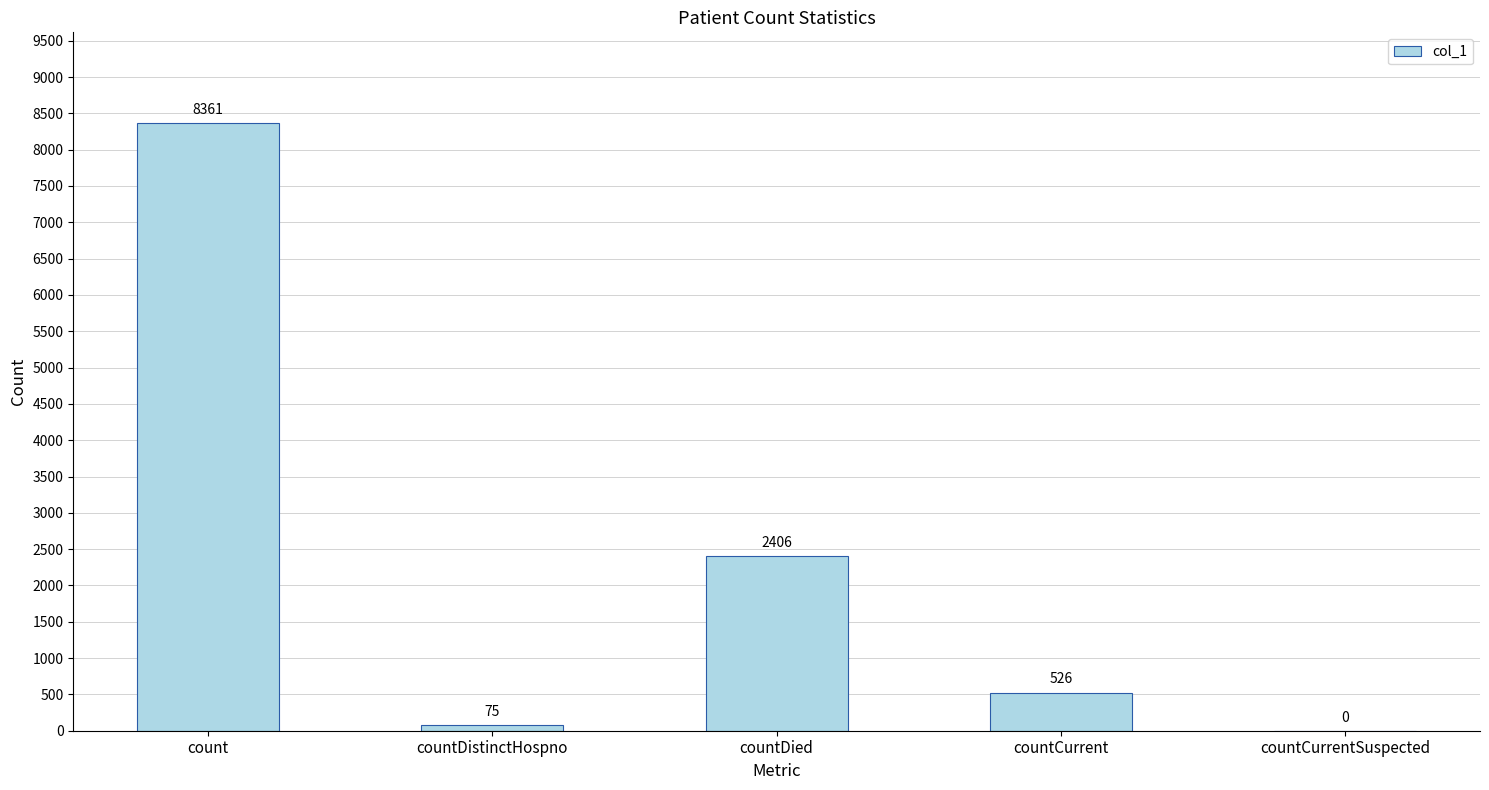

Reading left to right, what are all the values shown in this chart?

count=8361	countDistinctHospno=75	countDied=2406	countCurrent=526	countCurrentSuspected=0